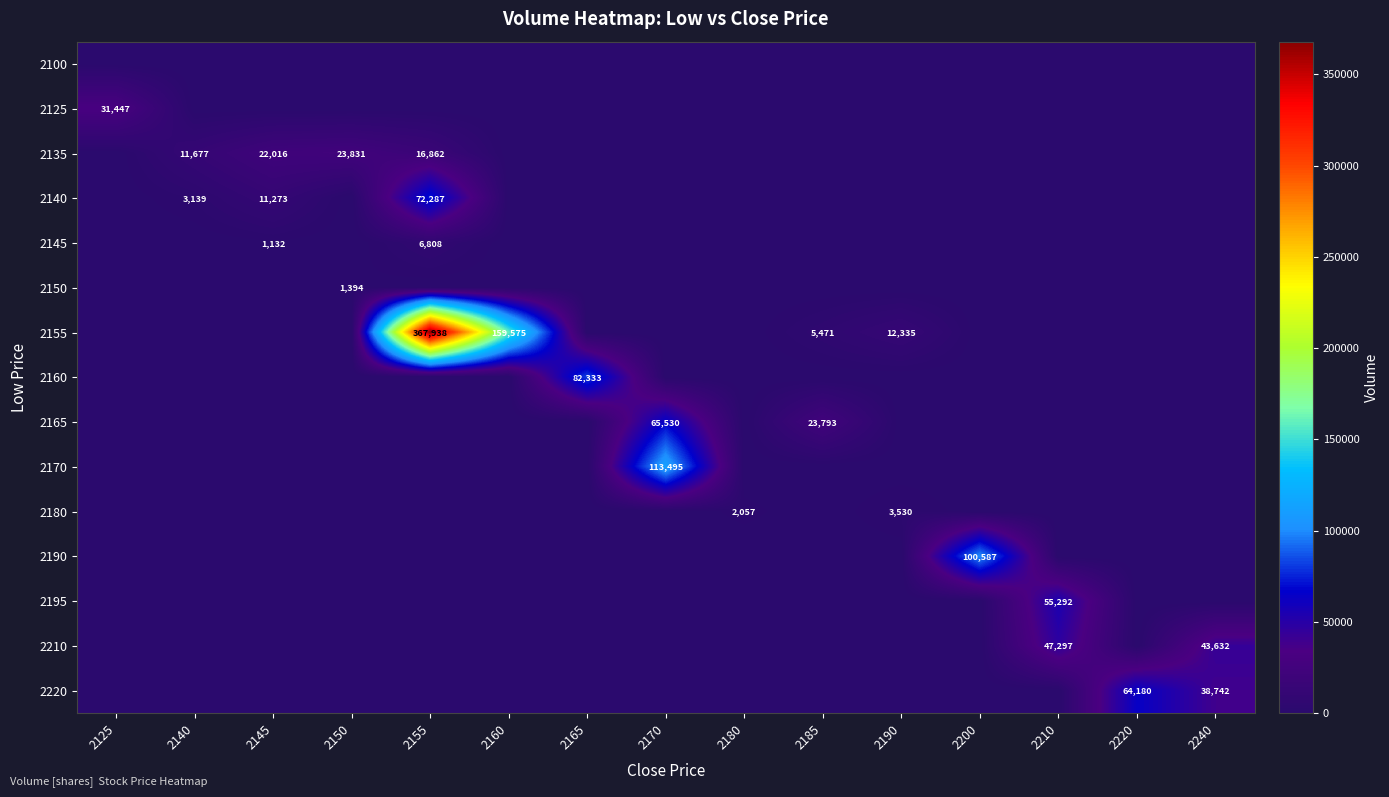

The 2155 series shows 240093 at 2160. True or false?

False